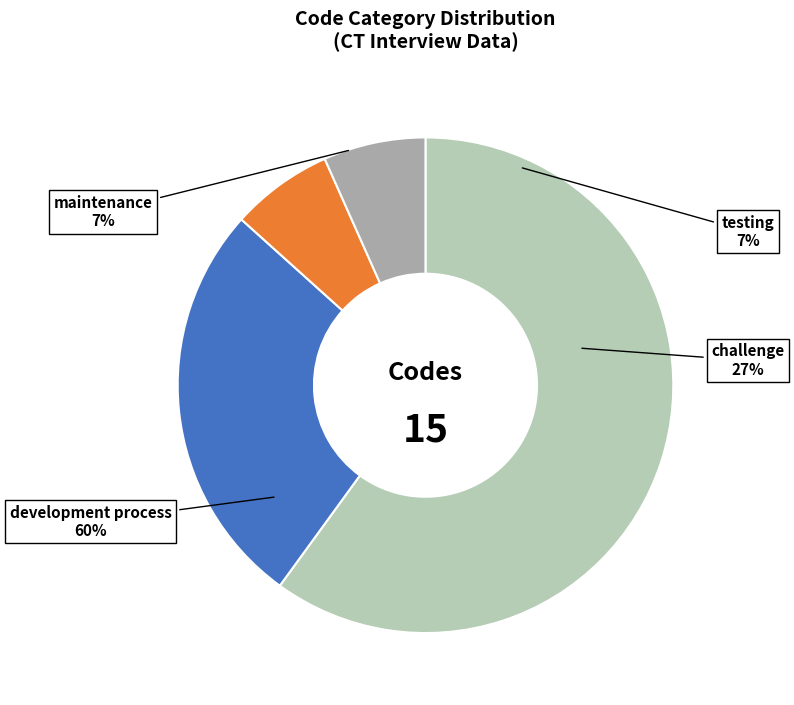

Combined, do other and challenge account for over 50%?

No